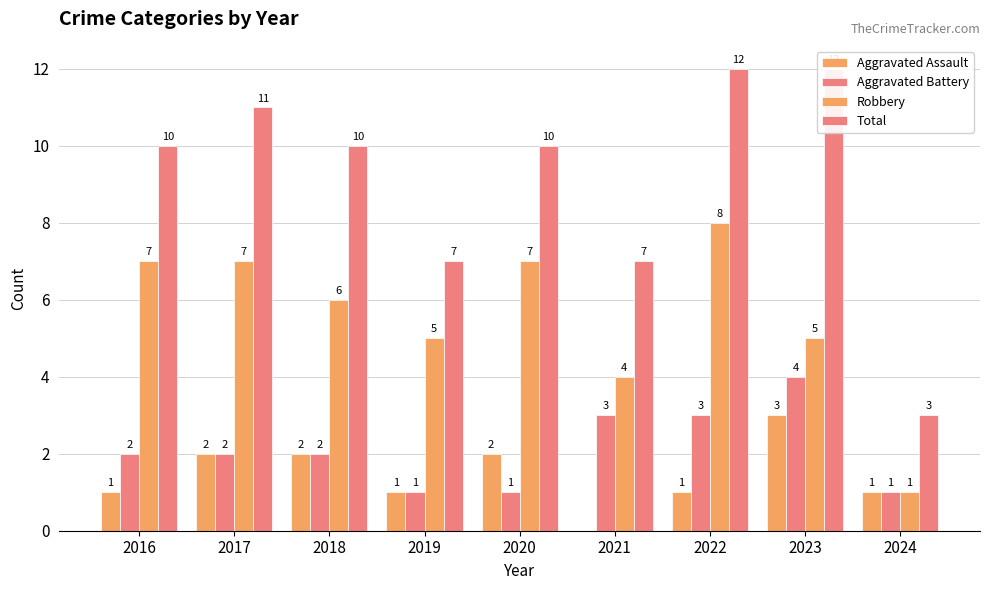

What is the average value of the Total series?

9